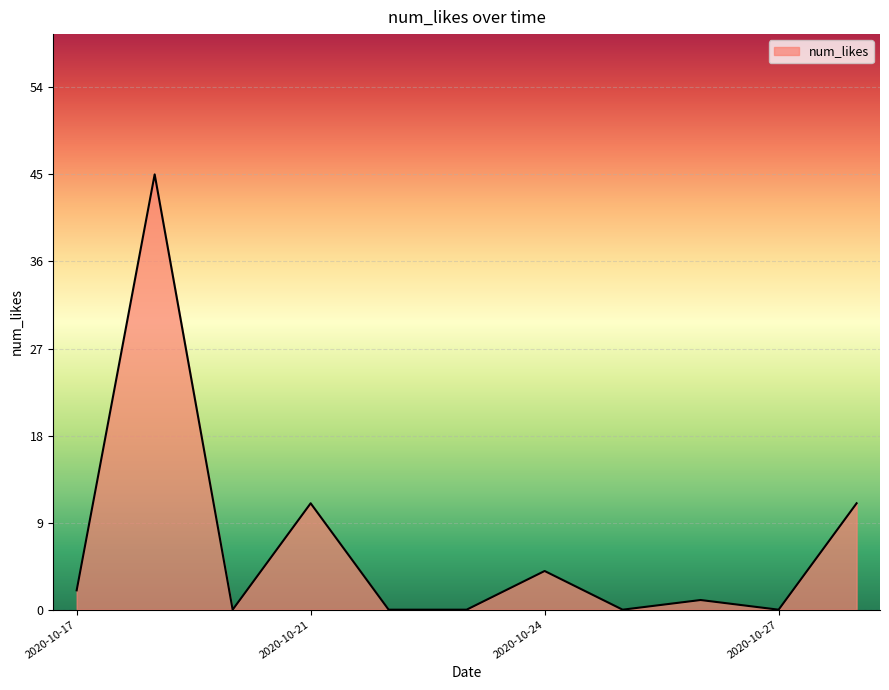

What is the greatest value displayed?

45